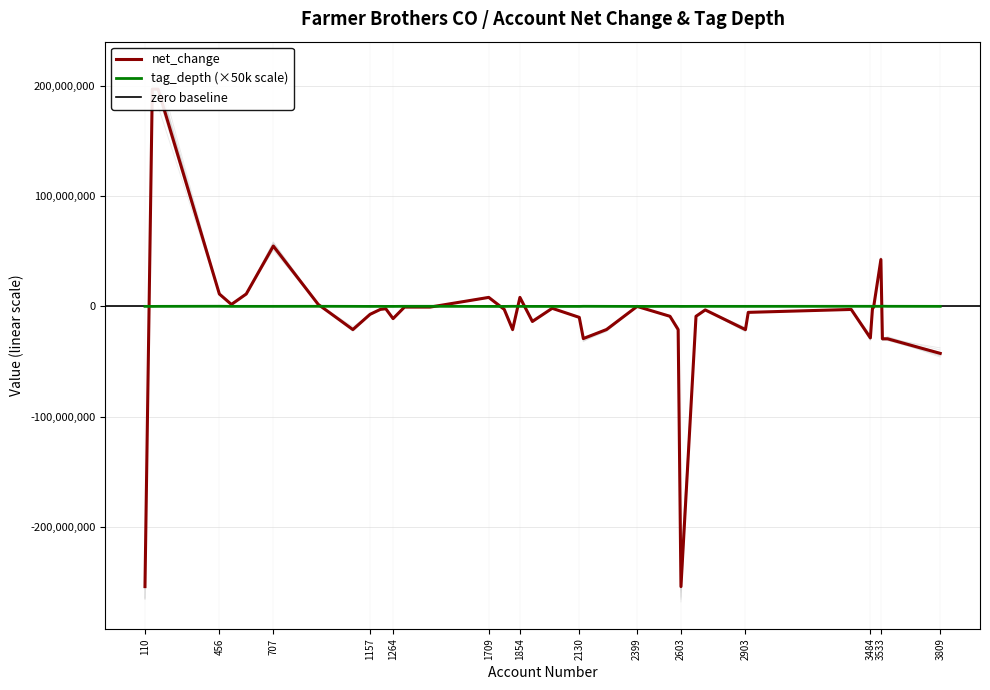

At how many categories does at least one series exceed -87423885?

40